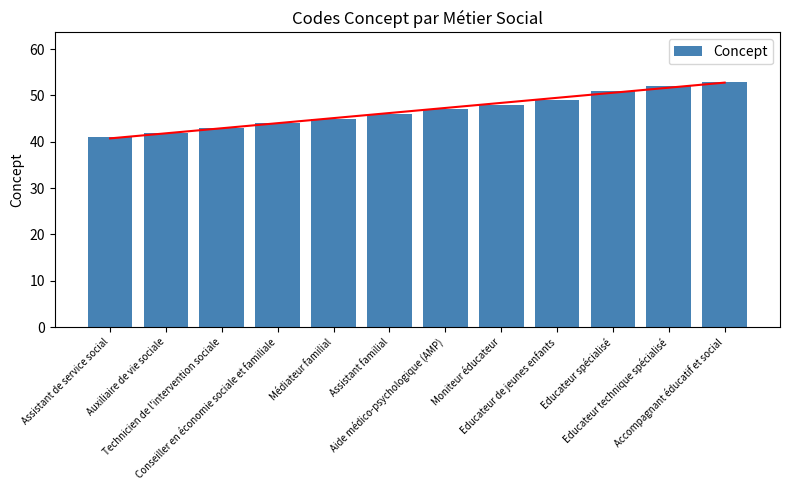

Rank the categories by value from highest to lowest.

Accompagnant éducatif et social, Educateur technique spécialisé, Educateur spécialisé, Educateur de jeunes enfants, Moniteur éducateur, Aide médico-psychologique (AMP), Assistant familial, Médiateur familial, Conseiller en économie sociale et familiale, Technicien de l'intervention sociale, Auxiliaire de vie sociale, Assistant de service social